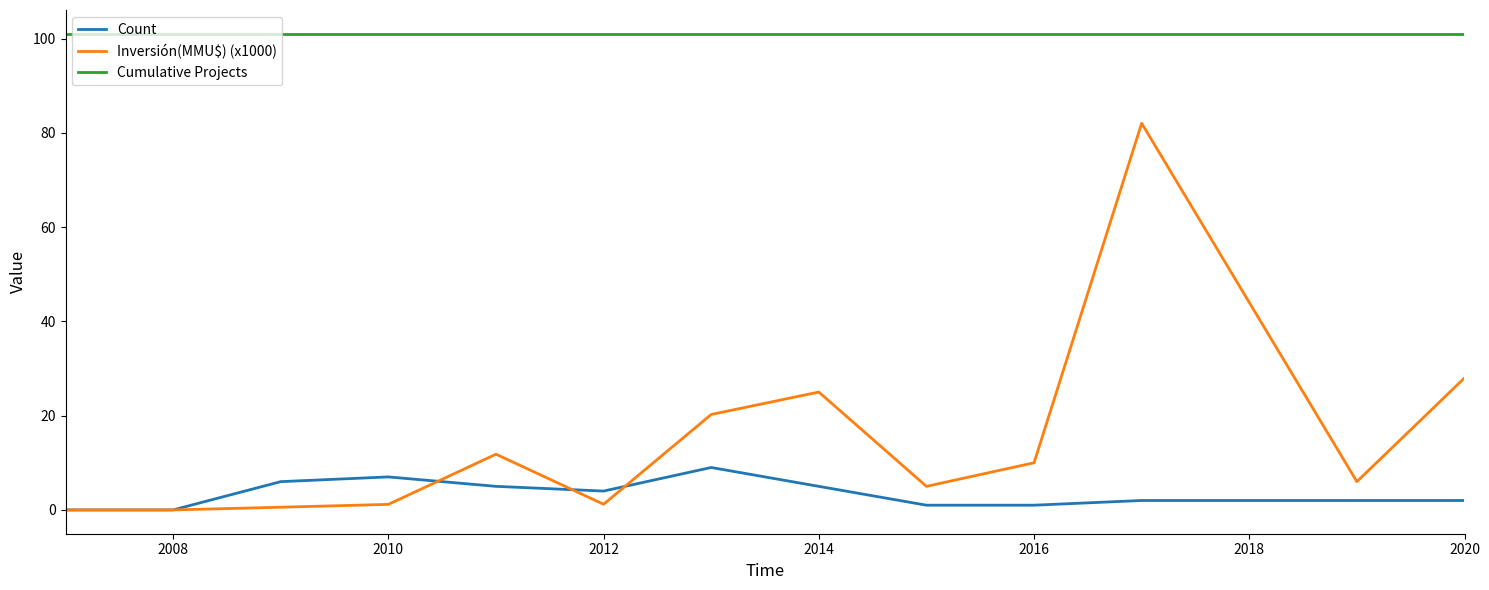

True or false: Cumulative Projects and Count cross at least once.

False